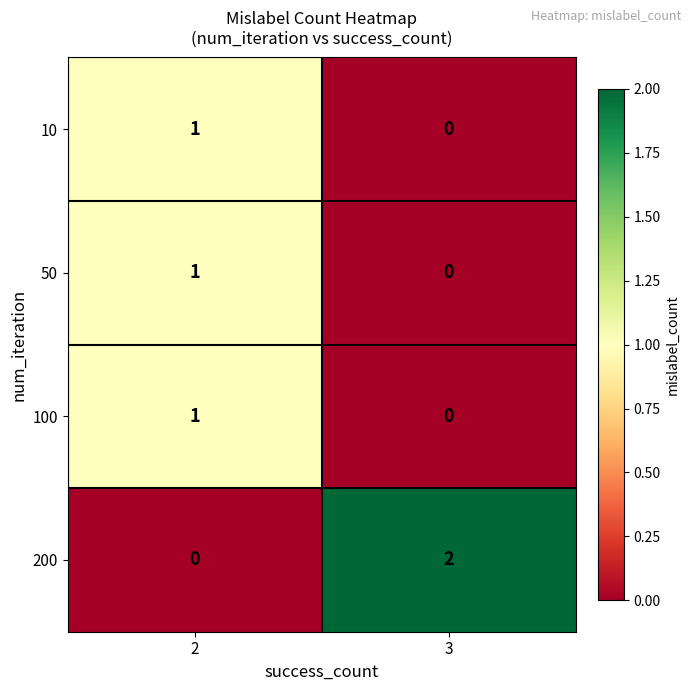

Where is 50 nearest to the value 0?

3